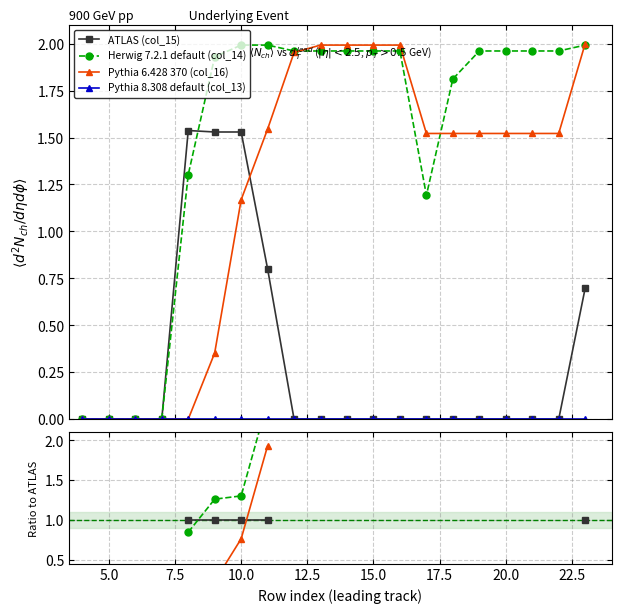

What is the label of the 19th point from the right?

5.0